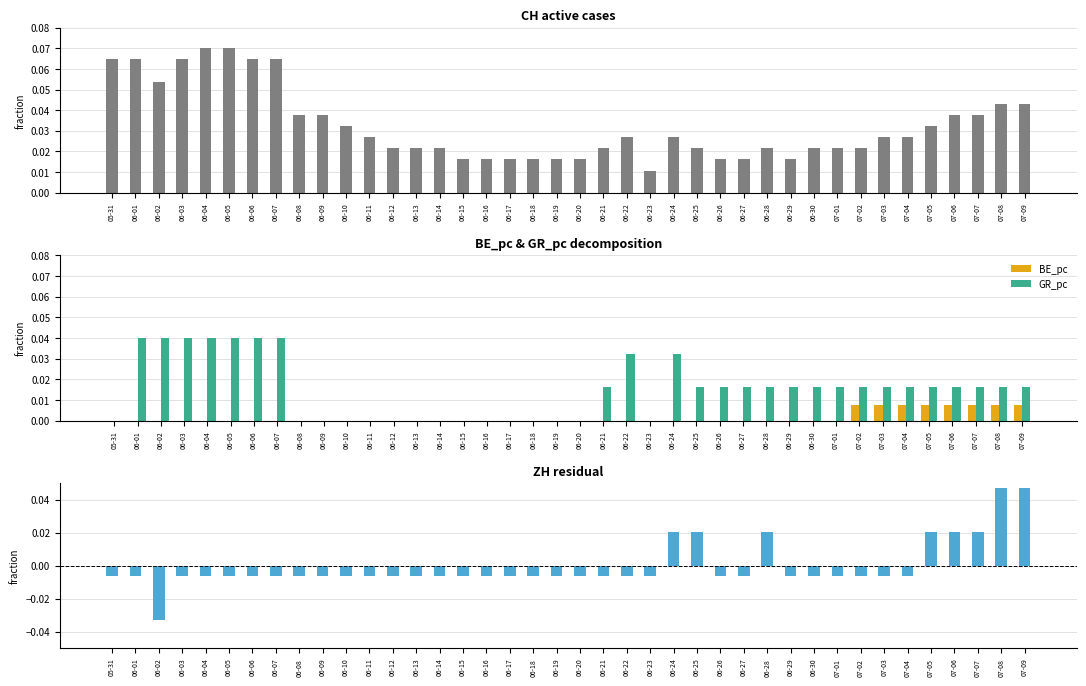

What is the sum of all GR_pc values?

0.6